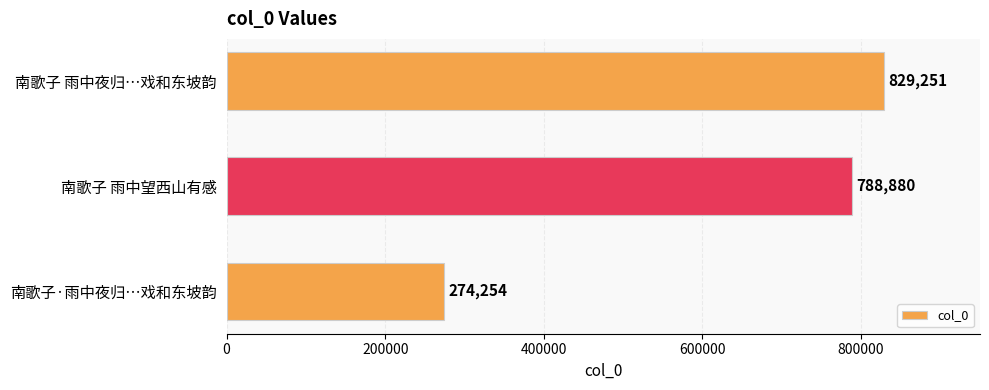

Read the value at 南歌子 雨中望西山有感.

788880